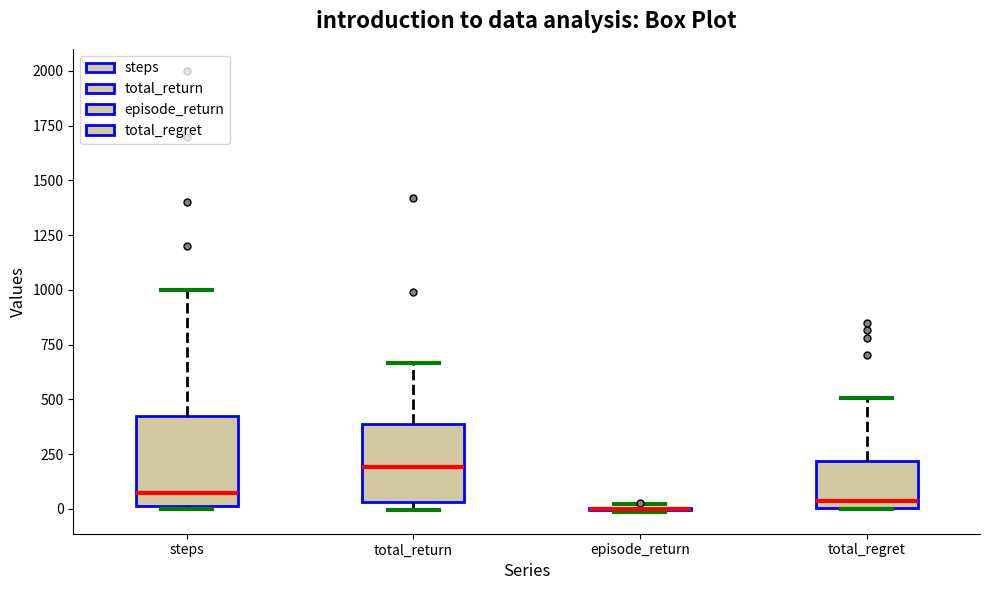

Reading left to right, transcribe this box plot: for each box, give where its median line is, the range the box spans, and where its two whiskers end, as read against the y-axis. The values are not printed on the chart, so give them approximately, as read against the axis.

steps: median 100, box 0 to 450, whiskers 0 to 1000
total_return: median 200, box 50 to 400, whiskers 0 to 650
episode_return: box collapsed to a line at 0, whiskers 0 to 0
total_regret: median 50, box 0 to 200, whiskers 0 to 500